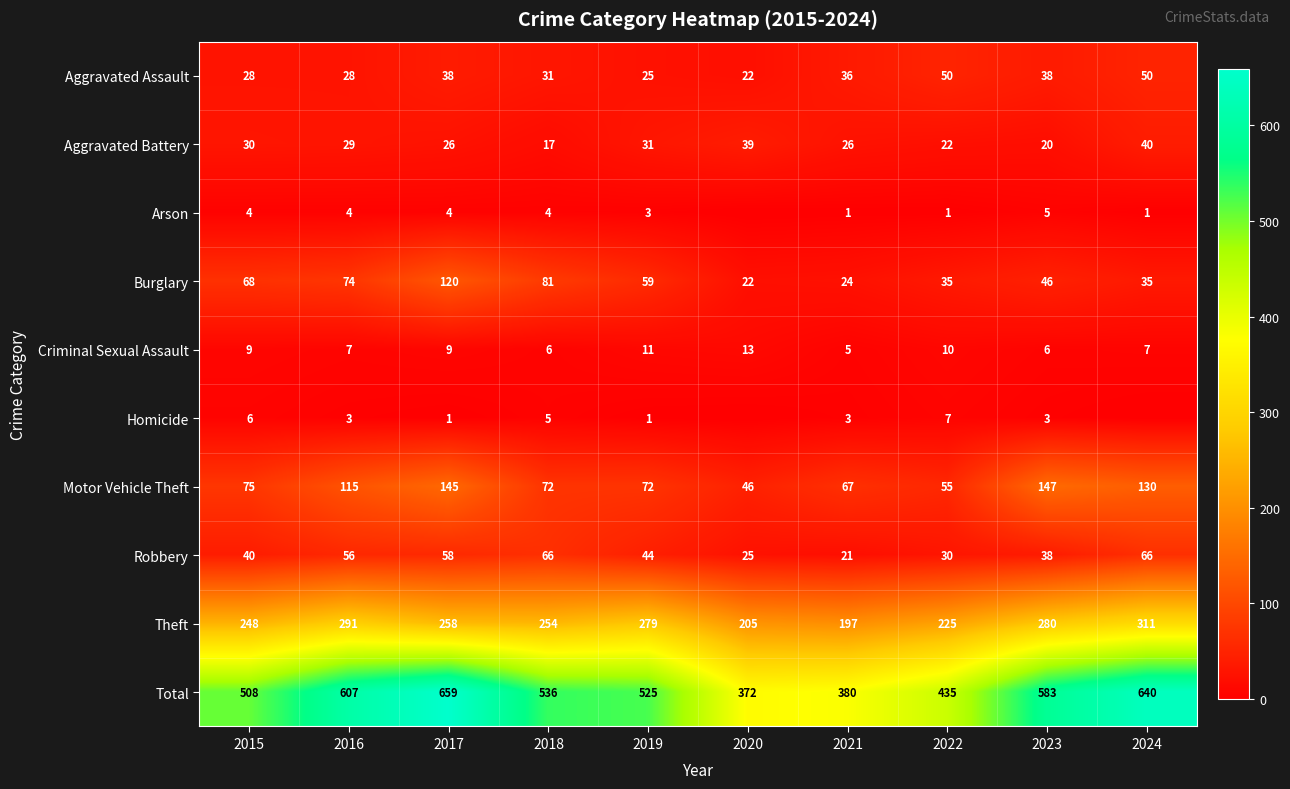

Where is Total nearest to the value 515?

2015